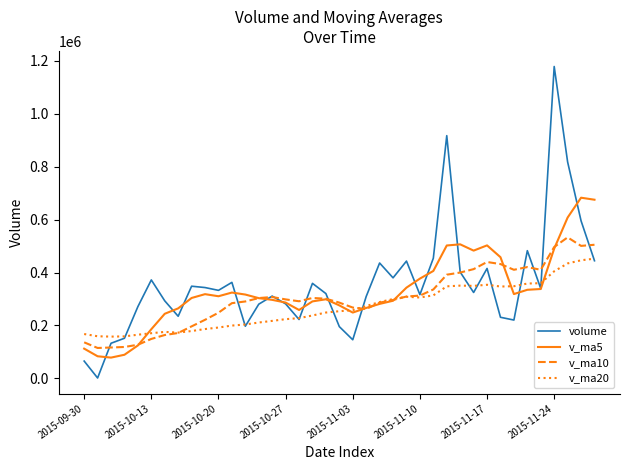

What is the maximum value for v_ma10?

532814.7